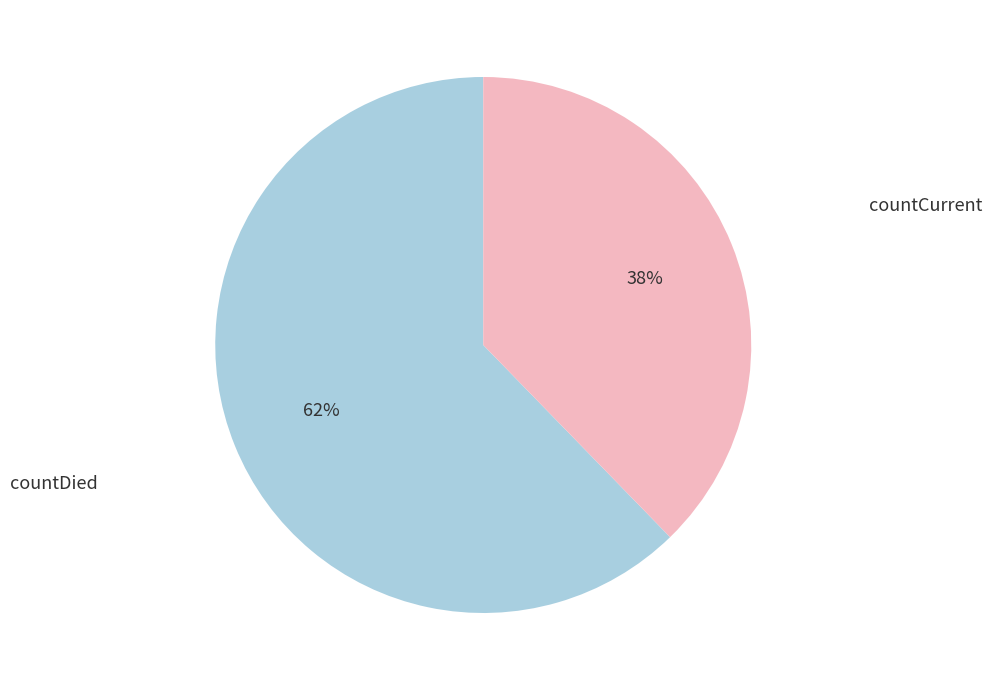

Does any single category account for the majority?

Yes